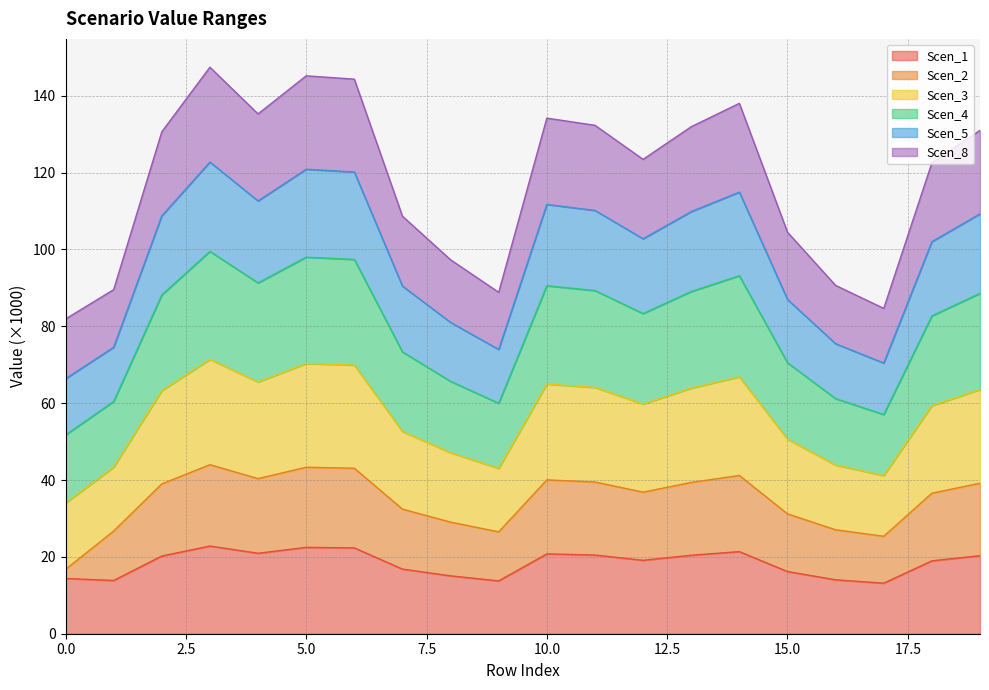

True or false: Scen_1 and Scen_3 intersect in this chart.

False